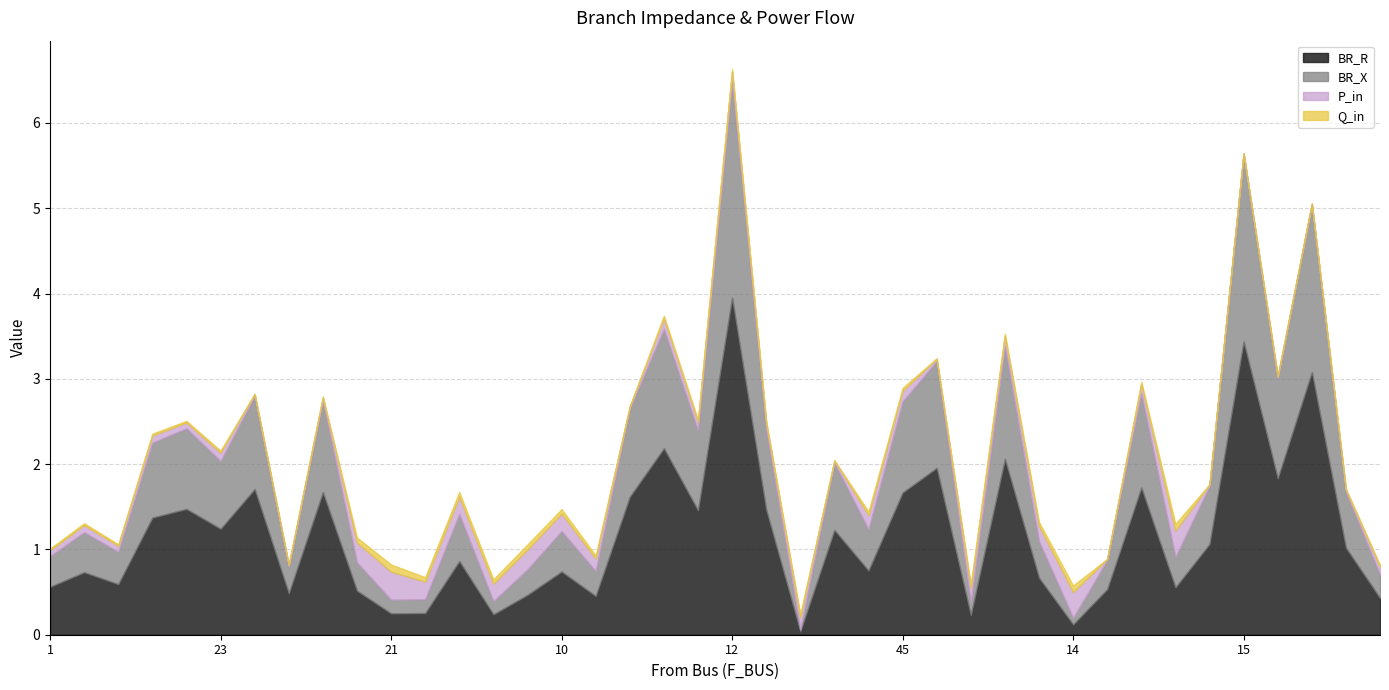

True or false: Q_in has more than 1 interior local peaks.

True